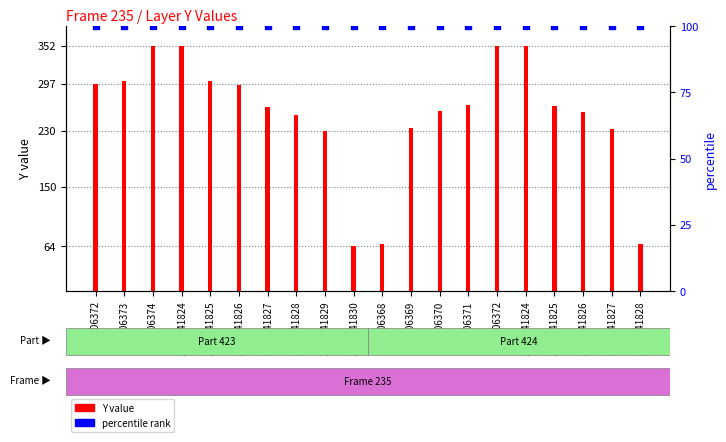

Which series has the largest Y range (max minus min)?

Y value